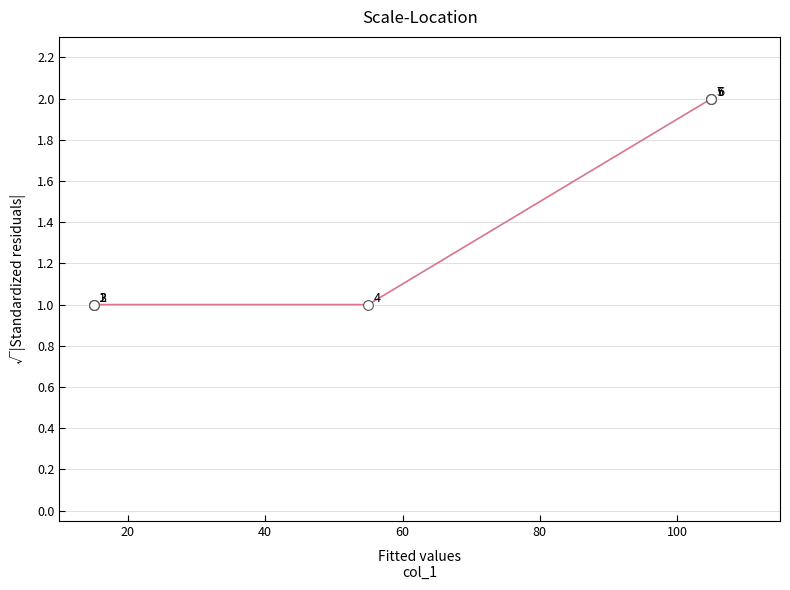

What is the average value?

1